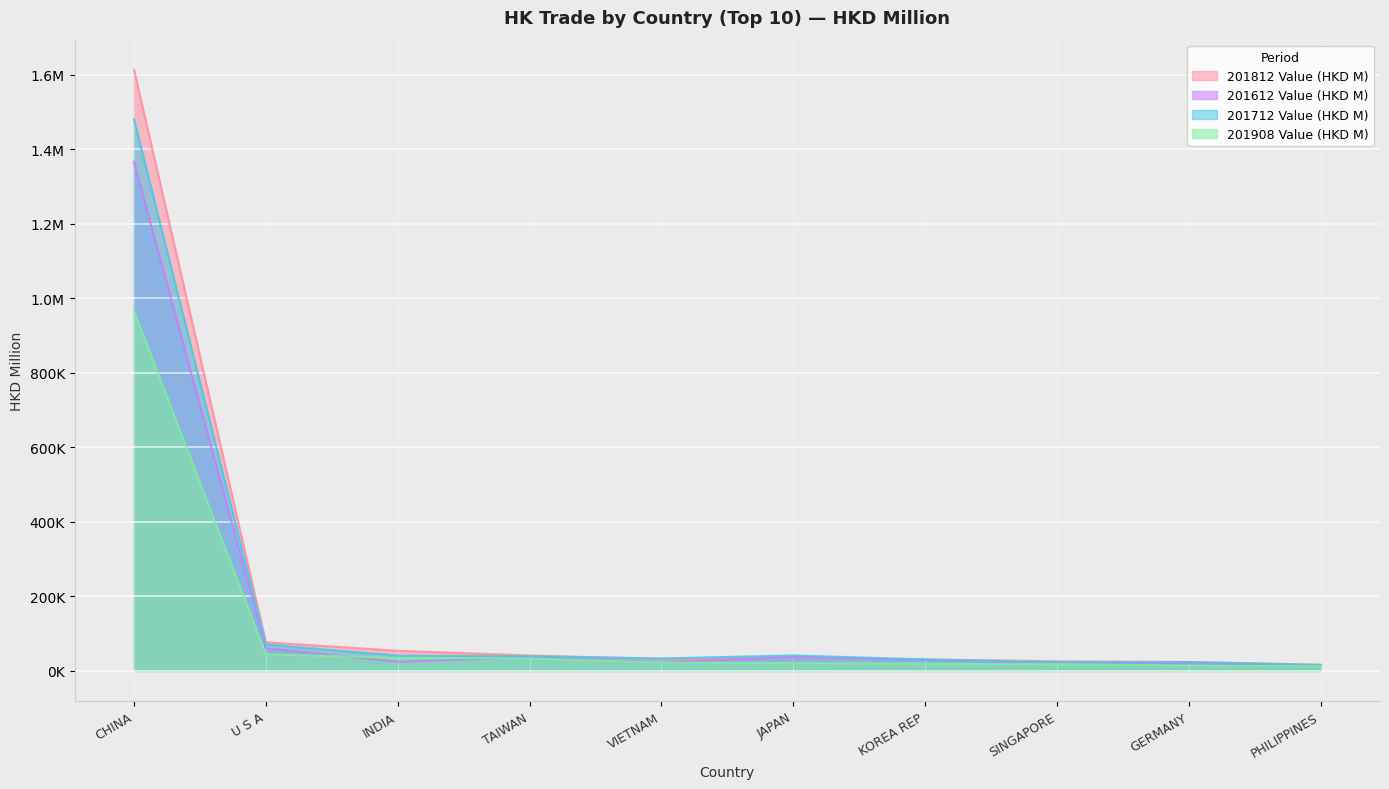

What is the difference between the second highest and minimum values in the 201712 Value (HKD M) series?

54960.4